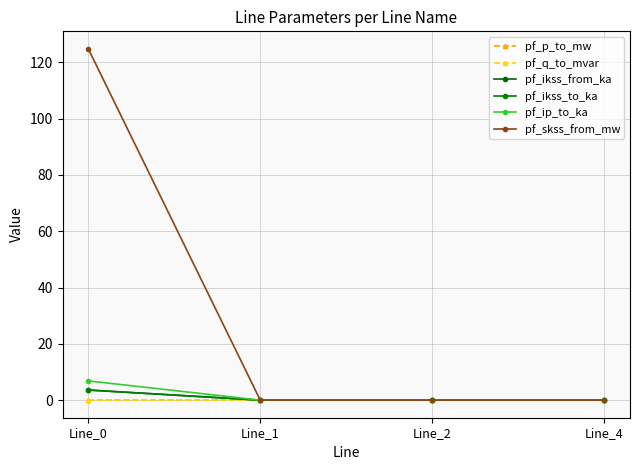

Reading left to right, extract all data points from this chart.

pf_p_to_mw: -0.0	0.0	0.0	0.0
pf_q_to_mvar: -0.0	0.0	0.0	0.0
pf_ikss_from_ka: 3.6	0.0	0.0	0.0
pf_ikss_to_ka: 3.6	0.0	0.0	0.0
pf_ip_to_ka: 6.8	0.0	0.0	0.0
pf_skss_from_mw: 124.8	0.0	0.0	0.0